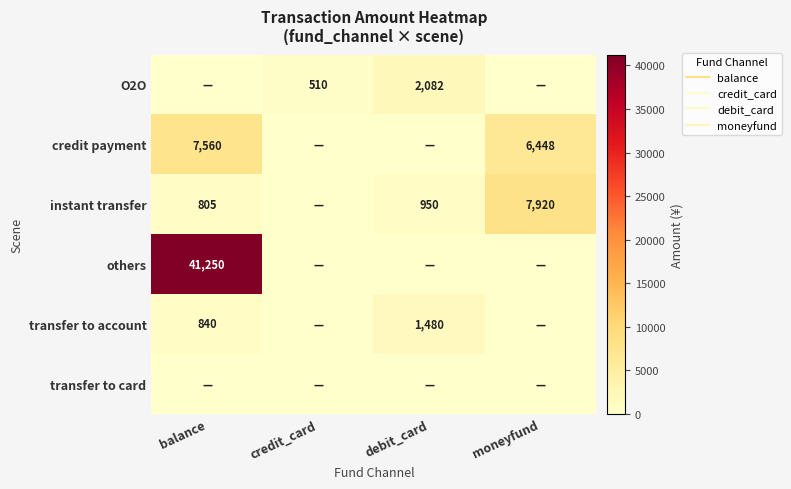

What is the maximum value for transfer to account?

1480.0